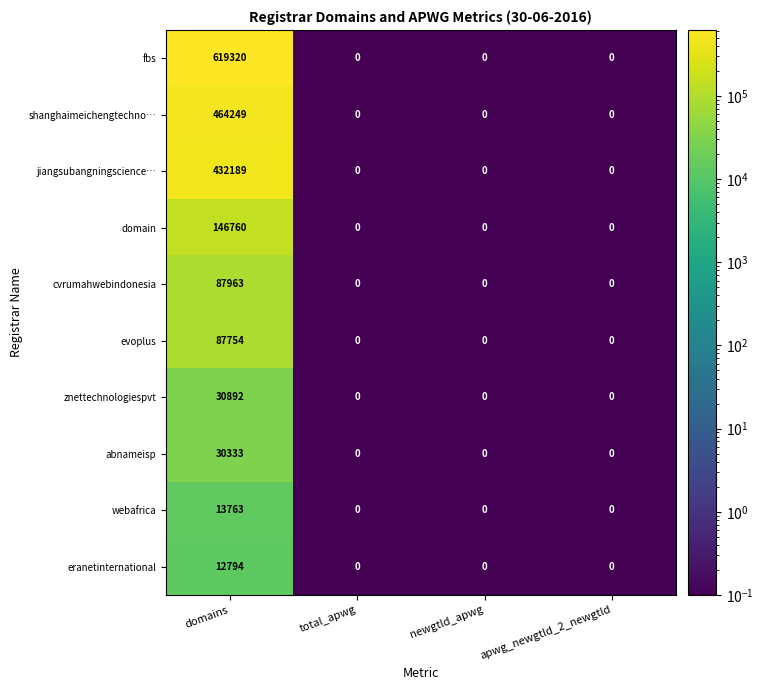

What is the average value of the webafrica series?

3441